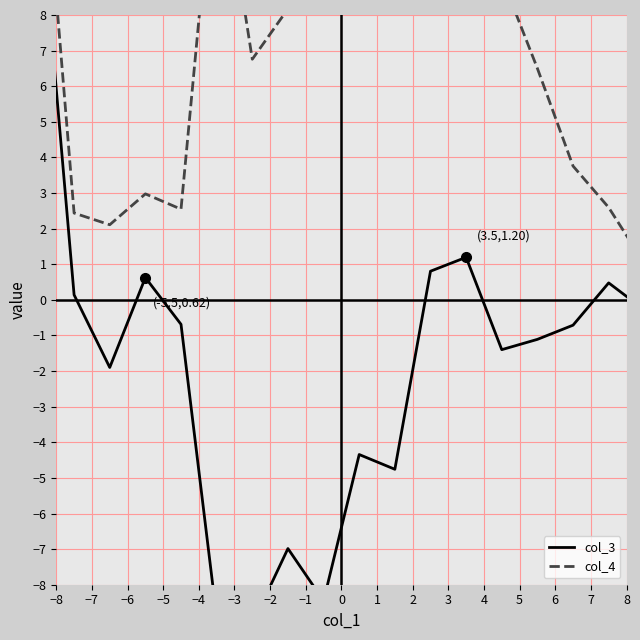

Count the number of categories in the chart.

20